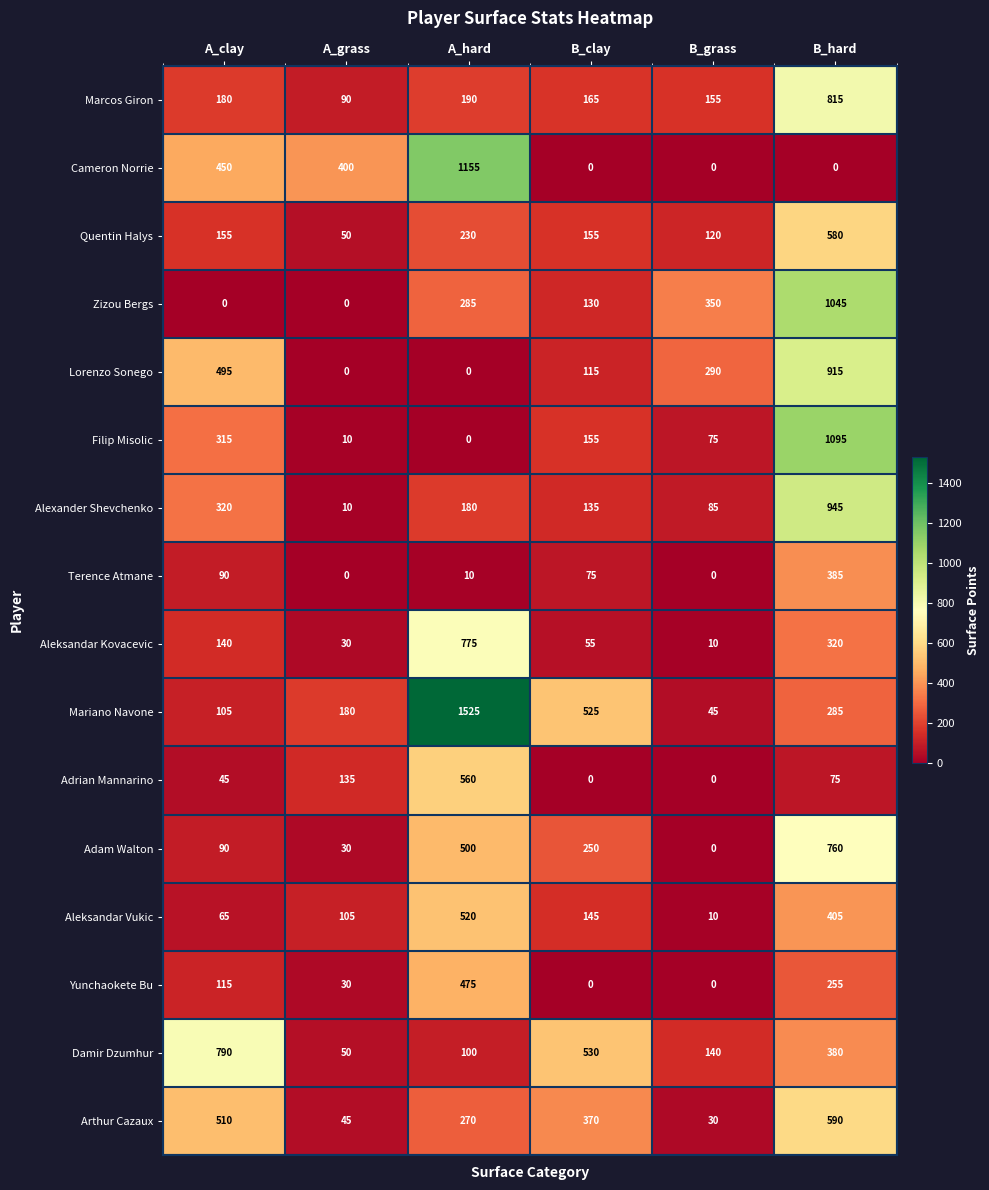

What is the approximate value of Arthur Cazaux at B_grass?

30